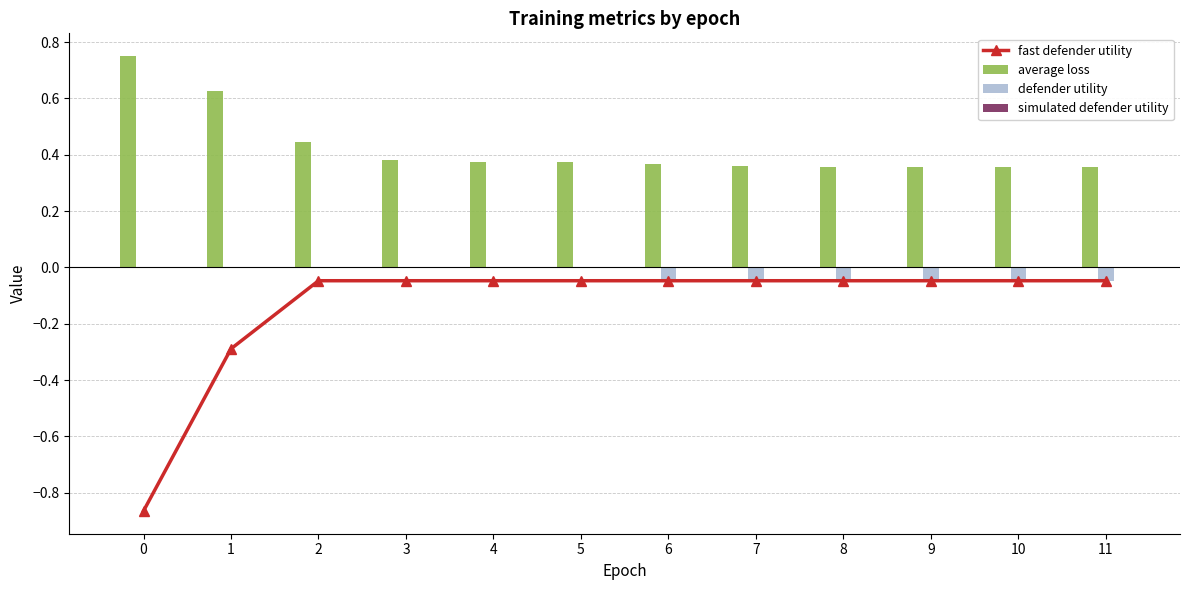

At which category is the sum across all series the highest?

2